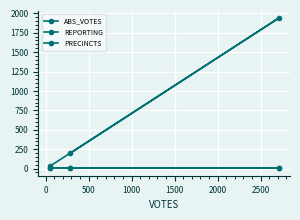

True or false: REPORTING has a value of 3 at 0.

False